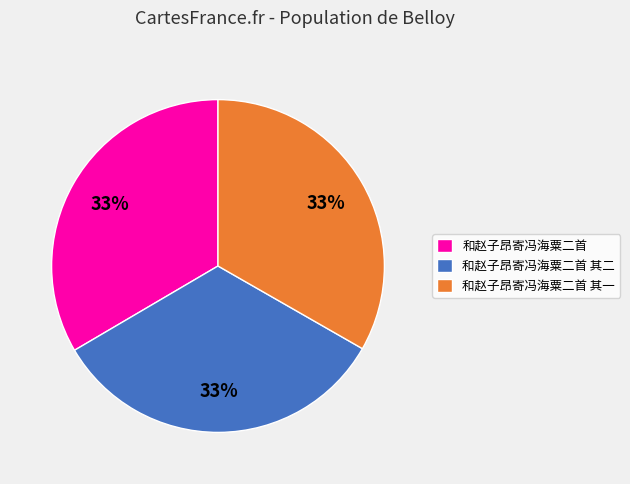

Is 和赵子昂寄冯海粟二首 其一 the majority of the pie?

No